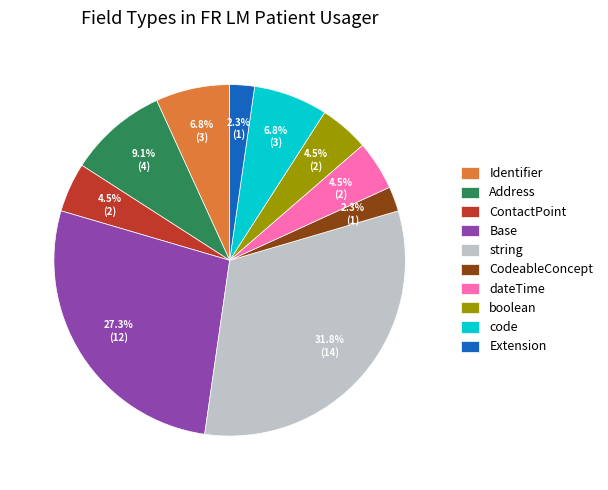

How much of the chart is everything except ContactPoint?

95.5%